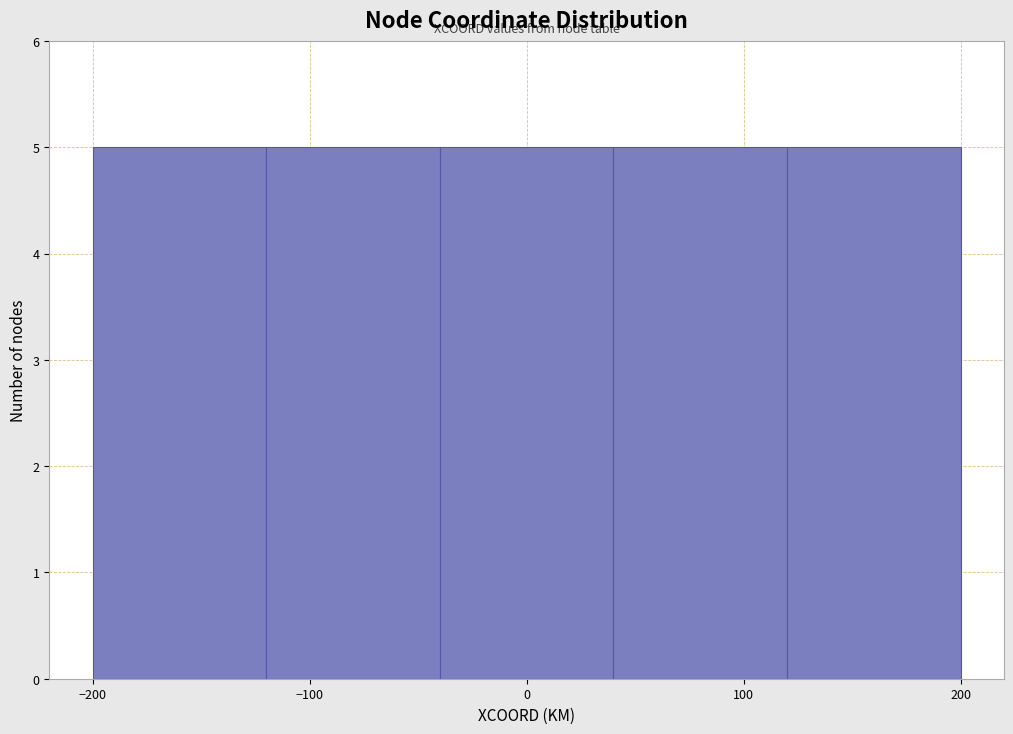

Reading left to right, transcribe this chart: for each bar, give the range it covers on the x-axis and its height. The values are not printed on the chart, so give them approximately, as read against the axis.

-200 to -120: 5
-120 to -40: 5
-40 to 40: 5
40 to 120: 5
120 to 200: 5